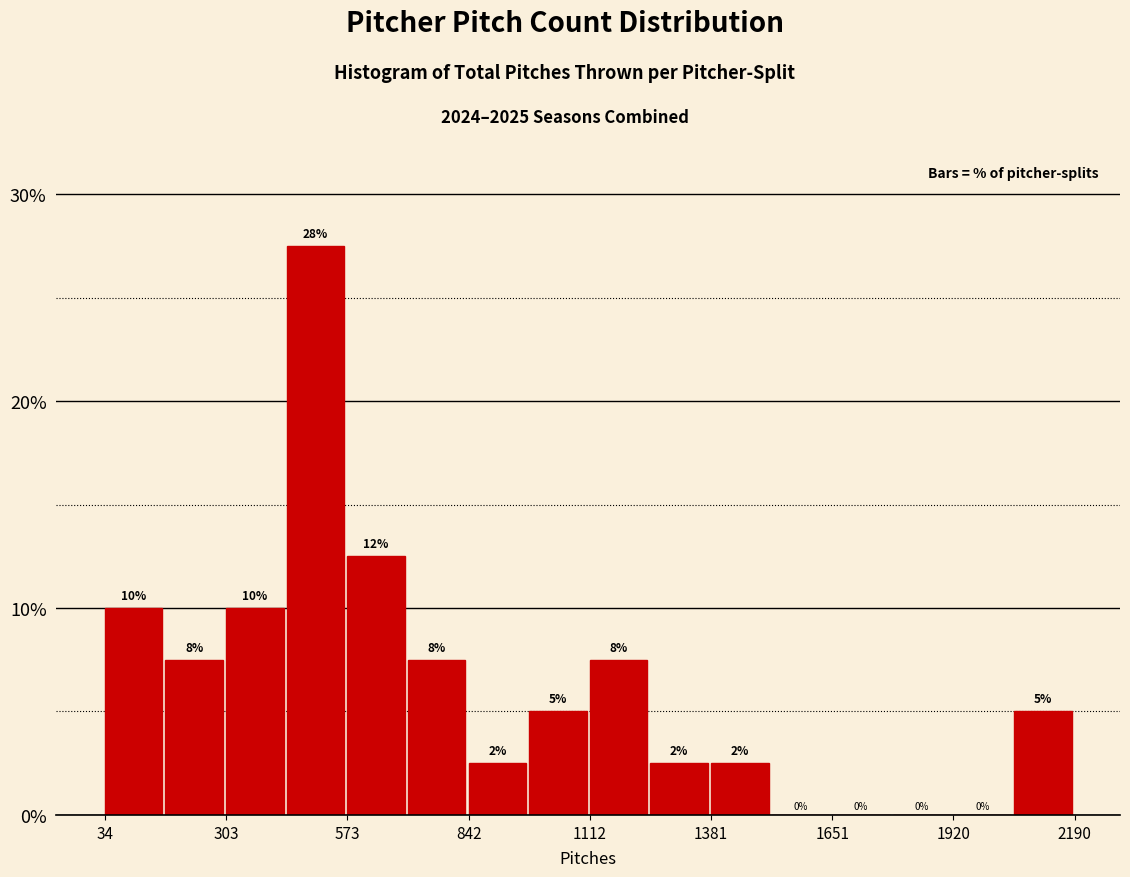

Read against the x-axis, roughly where is the centre of the tallest bar?

500